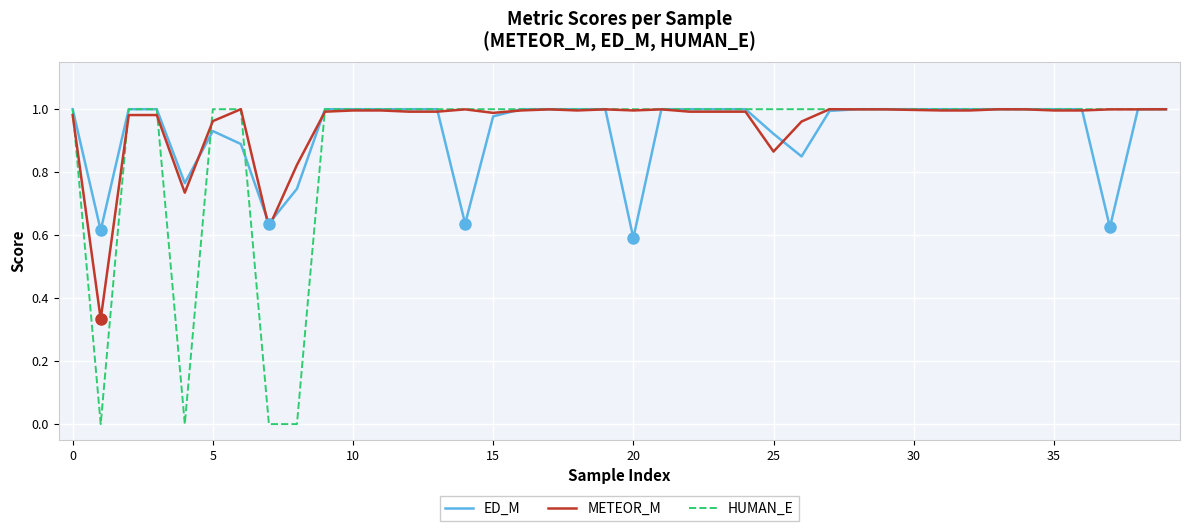

True or false: METEOR_M and HUMAN_E intersect in this chart.

True